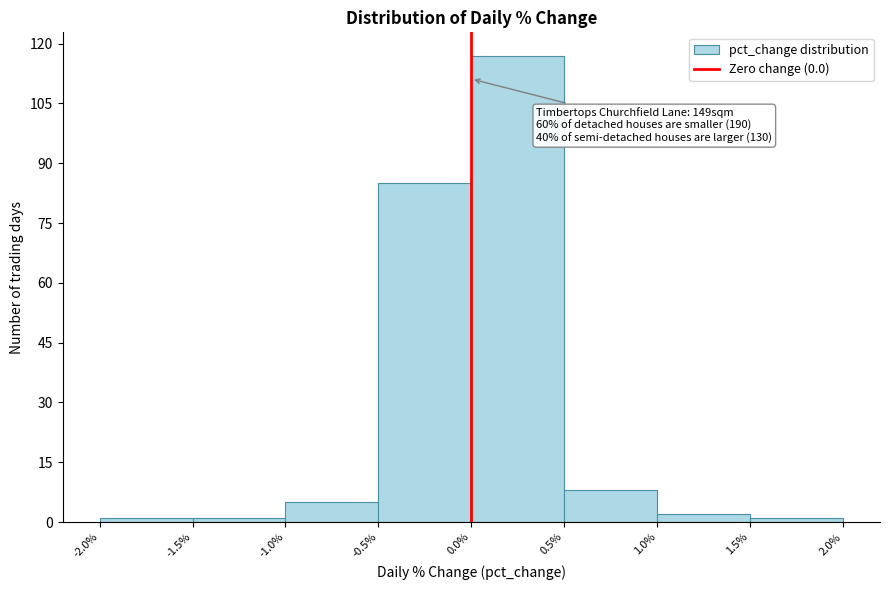

Which range on the x-axis has the tallest bar?

0.0% to 0.5%